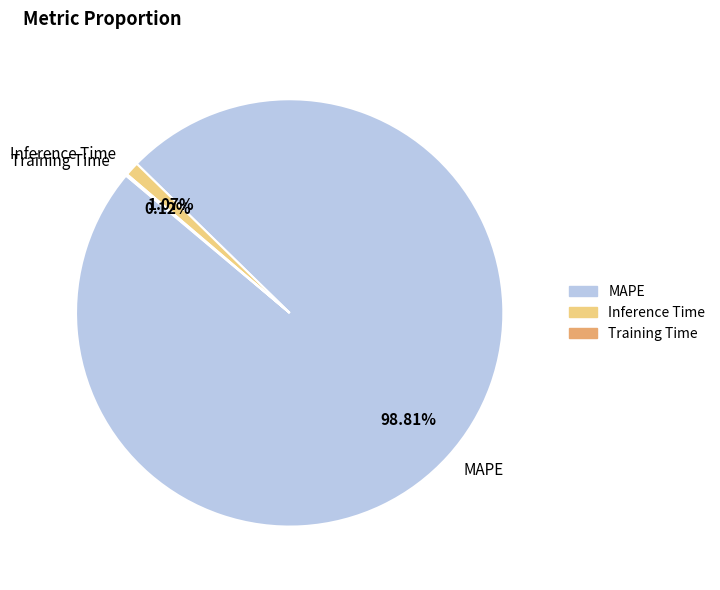

What is the largest slice in the pie chart?

MAPE